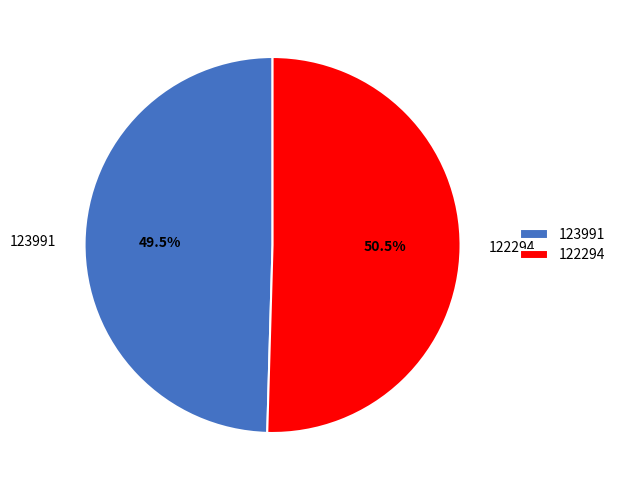

Is it true that 122294 is 44% of the pie?

False